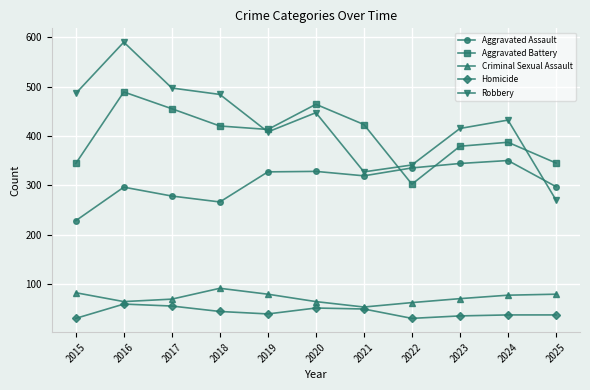

True or false: Robbery has a value of 415 at 2023.

True